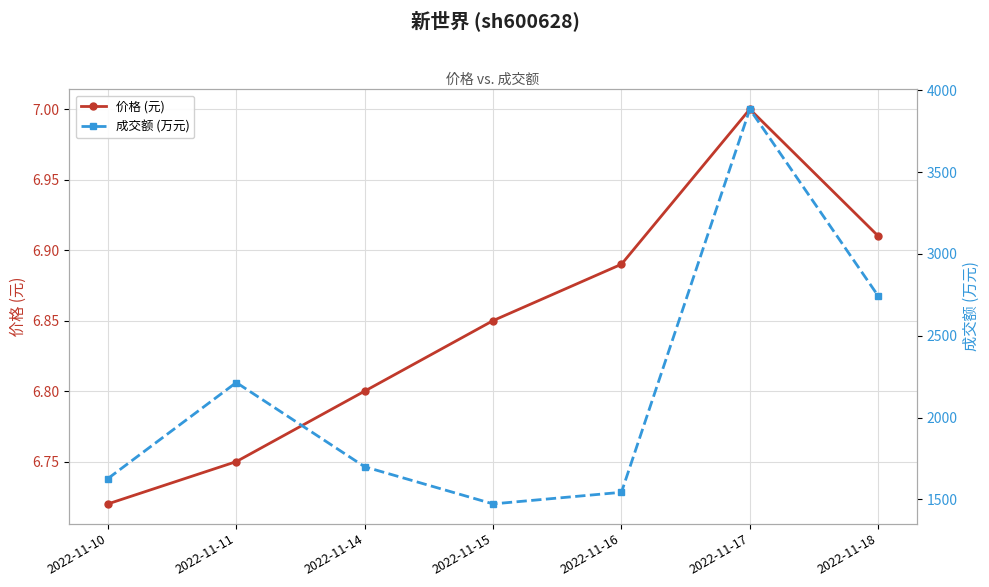

Which series has the widest spread of values?

成交额 (万元)